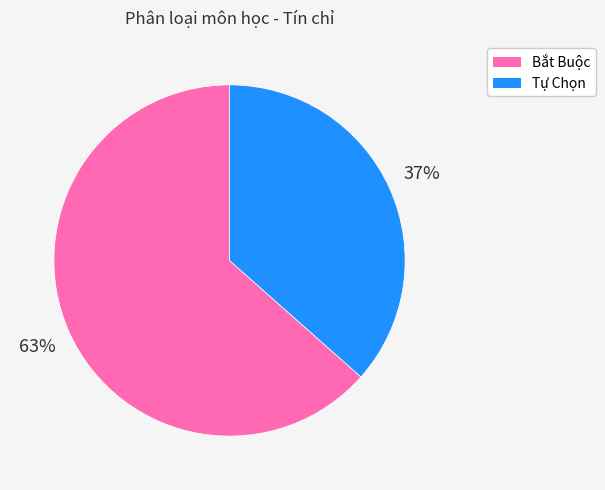

To the nearest percent, what portion does Bắt Buộc represent?

63%